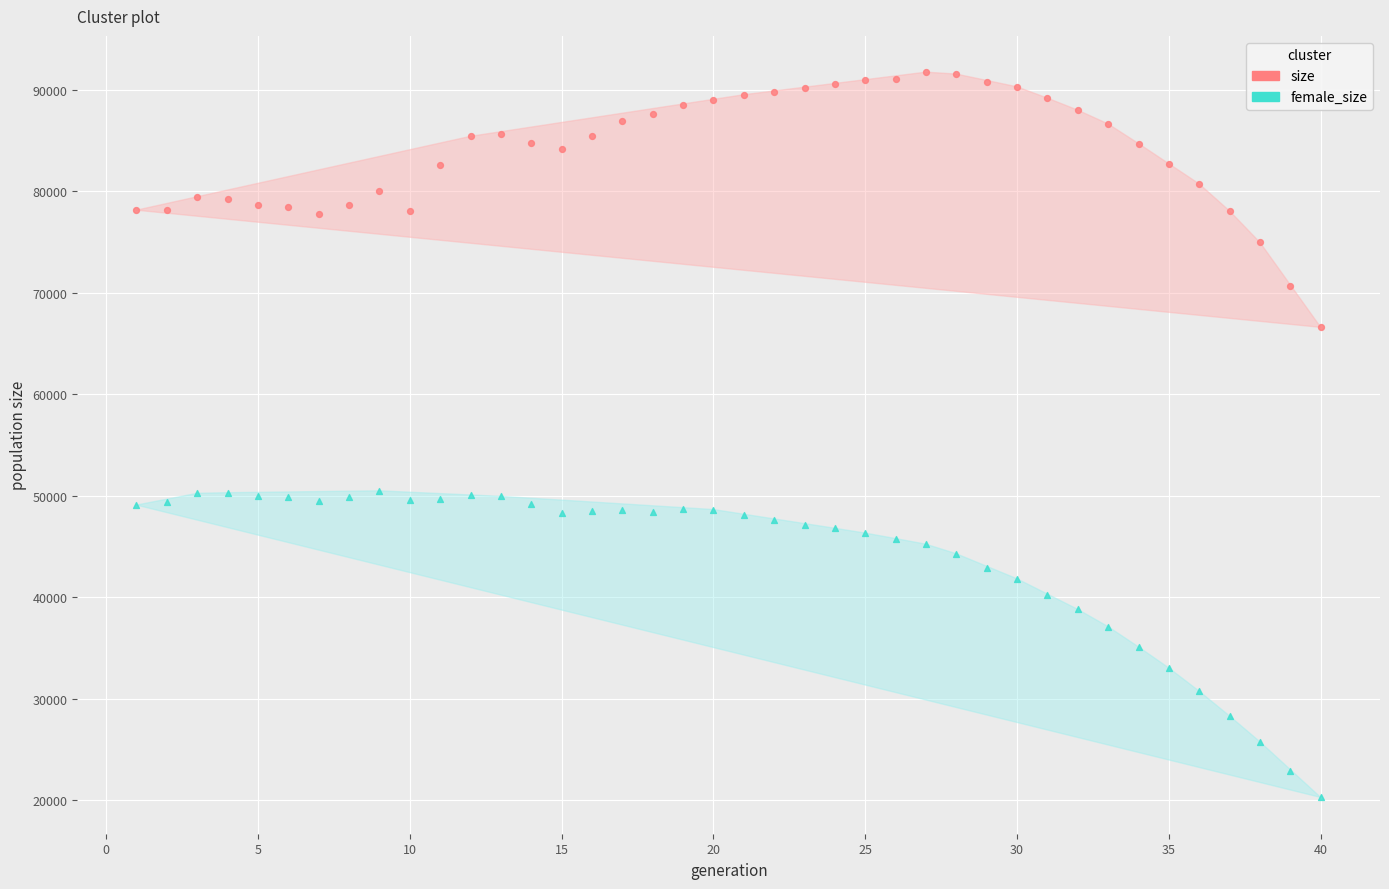

Across all data points, what is the range of X values (max minus min)?

39